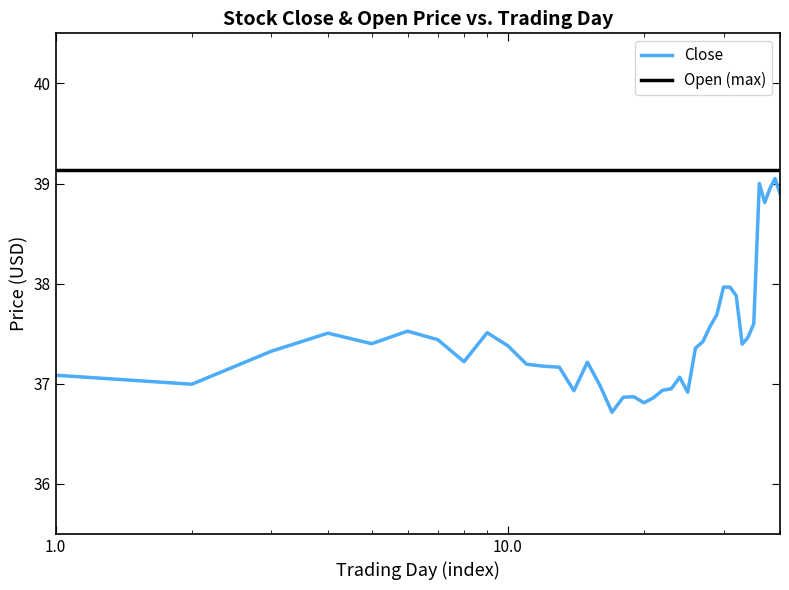

What is the ratio of the value at 2017-05-08 to the value at 2017-05-03?

1.0